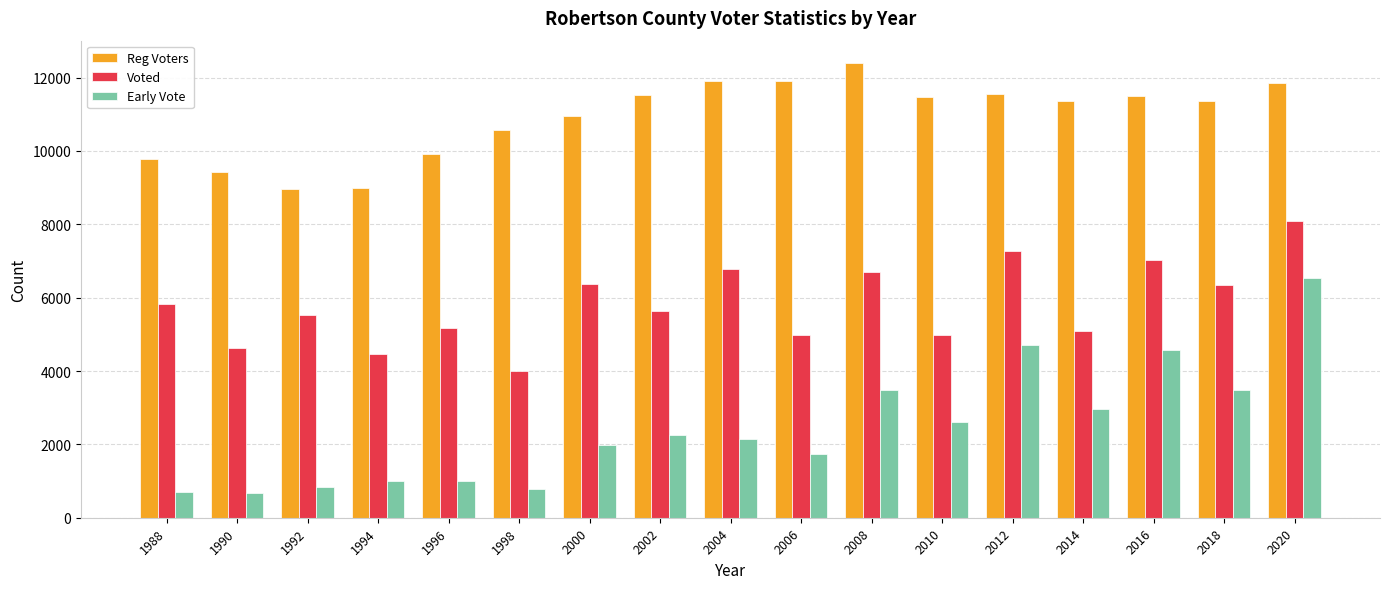

What is the sum of the Early Vote values at 1988 and 2000?

2679